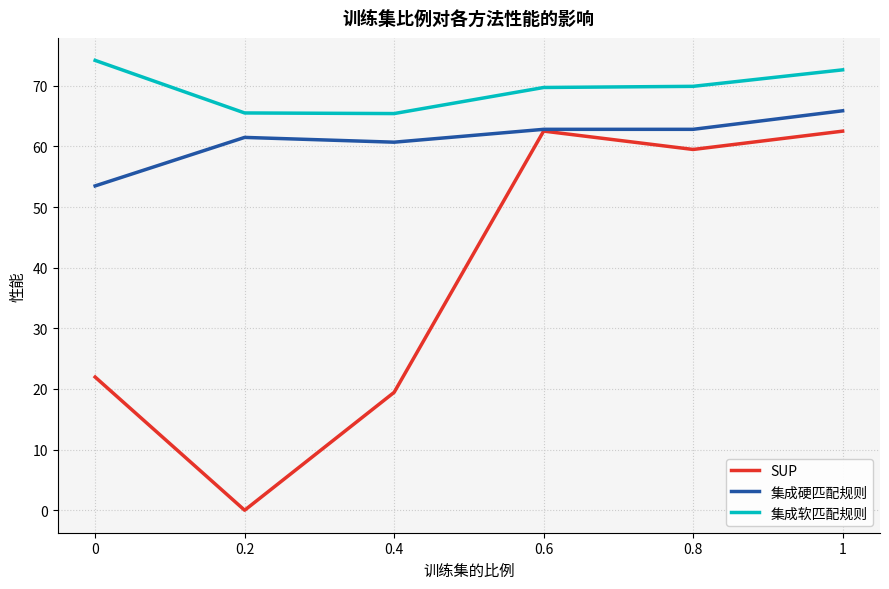

What is the total value across all series at 0.2?

127.0